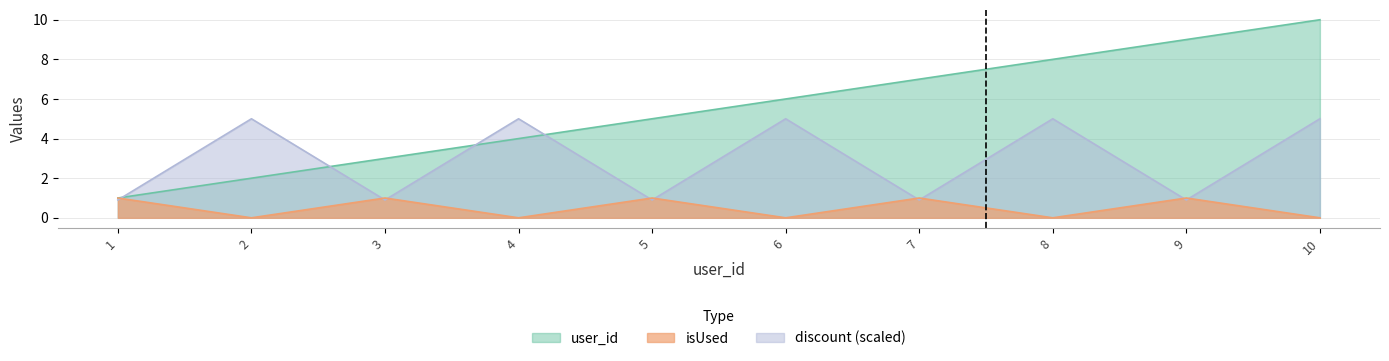

At how many categories does at least one series exceed 9?

1